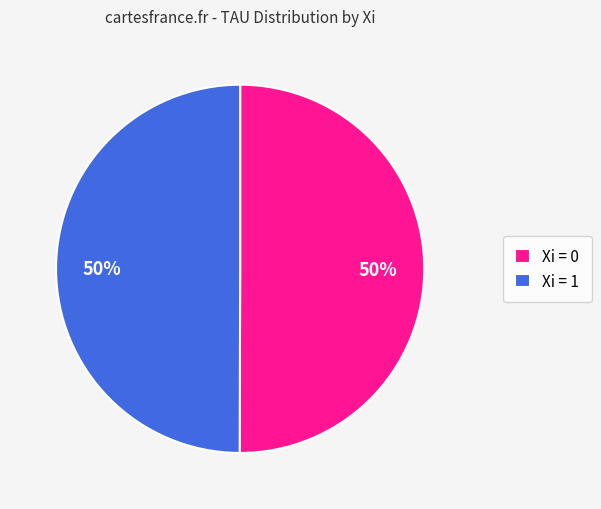

To the nearest percent, what is the combined percentage of Xi = 1 and Xi = 0?

100%